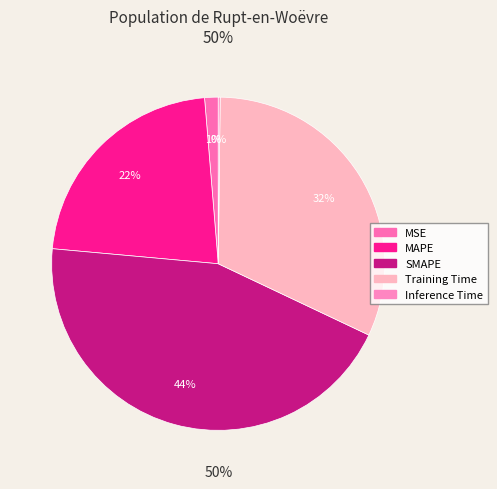

How many segments does this pie chart have?

5